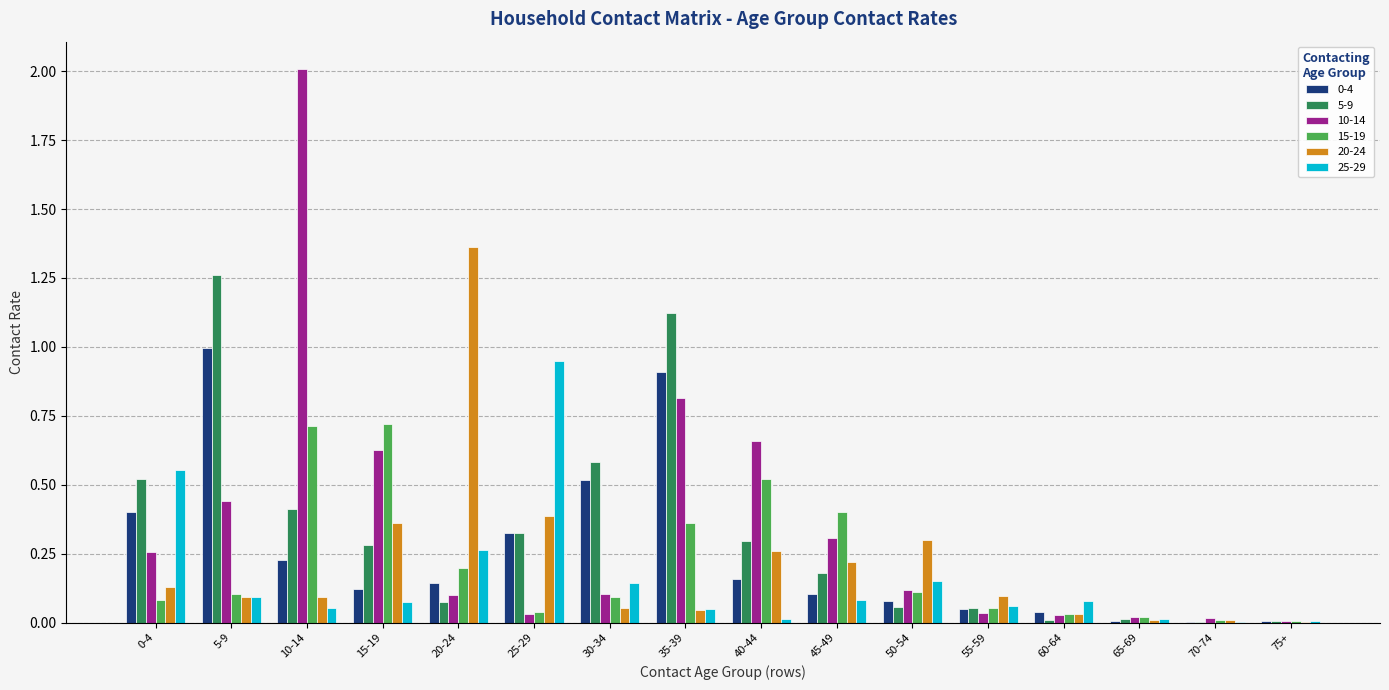

What is the greatest value displayed?

2.0